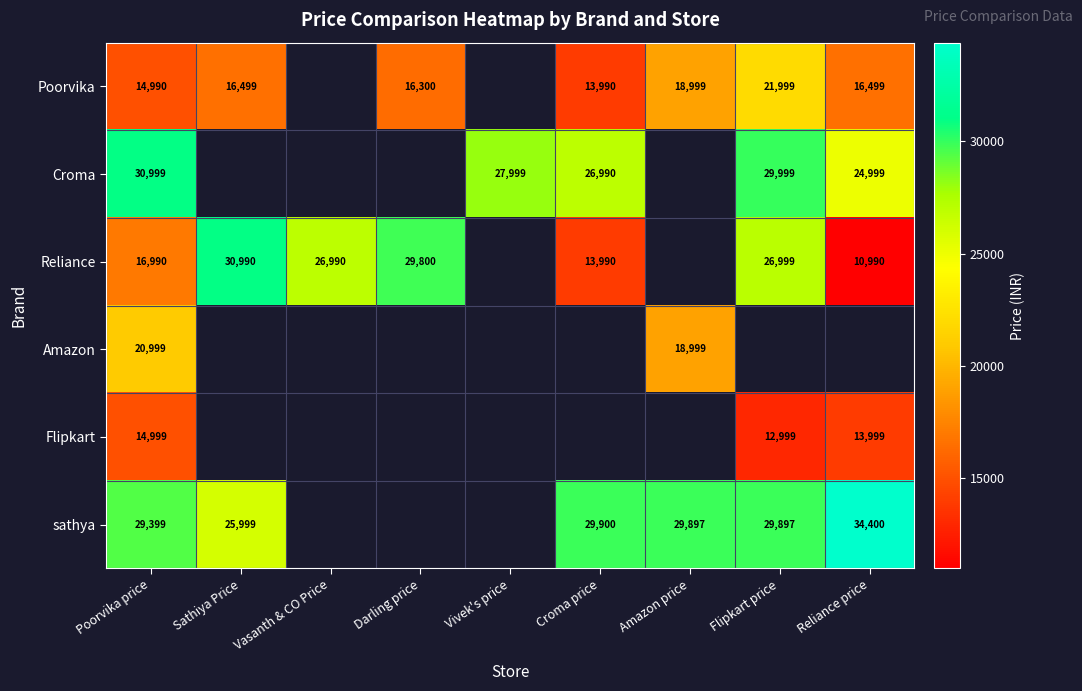

What is the total value across all series at Poorvika price?

128376